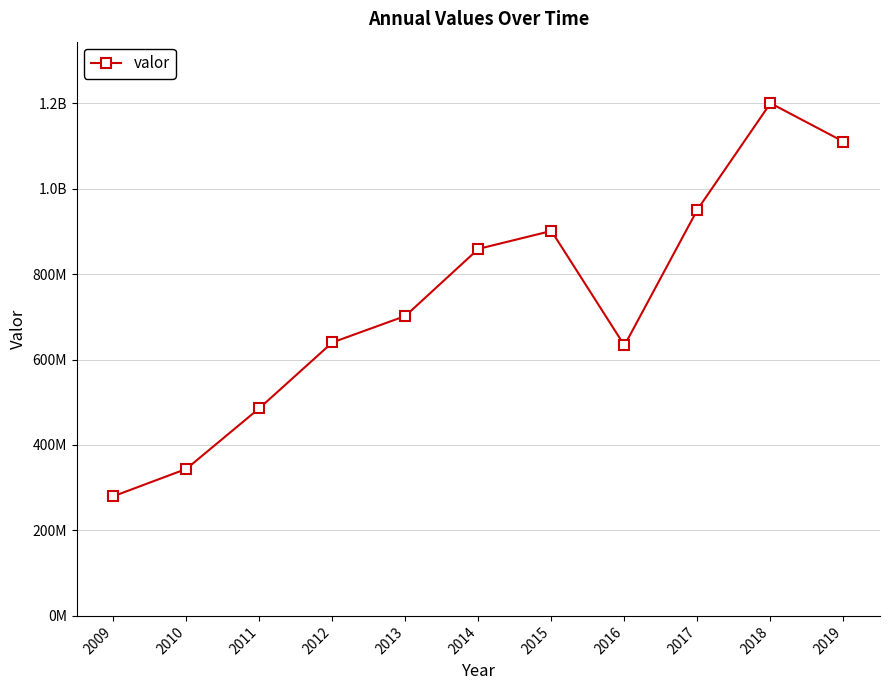

Reading left to right, extract all data points from this chart.

2009=280000000	2010=344000000	2011=486000000	2012=640000000	2013=702000000	2014=859000000	2015=901000000	2016=633000000	2017=951000000	2018=1200000000	2019=1110000000